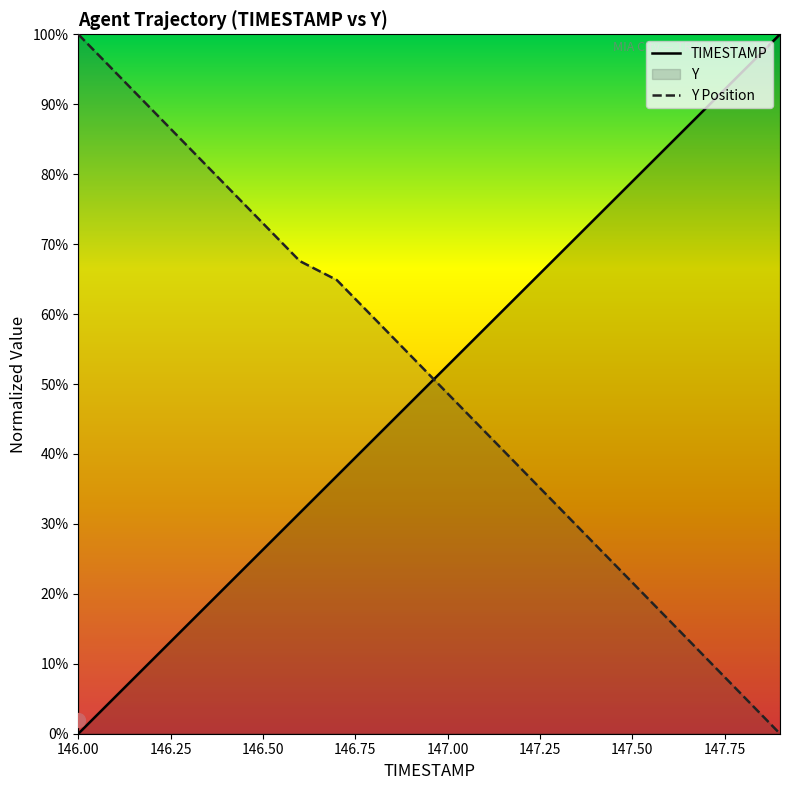

How many values in Y Position are above zero?

19